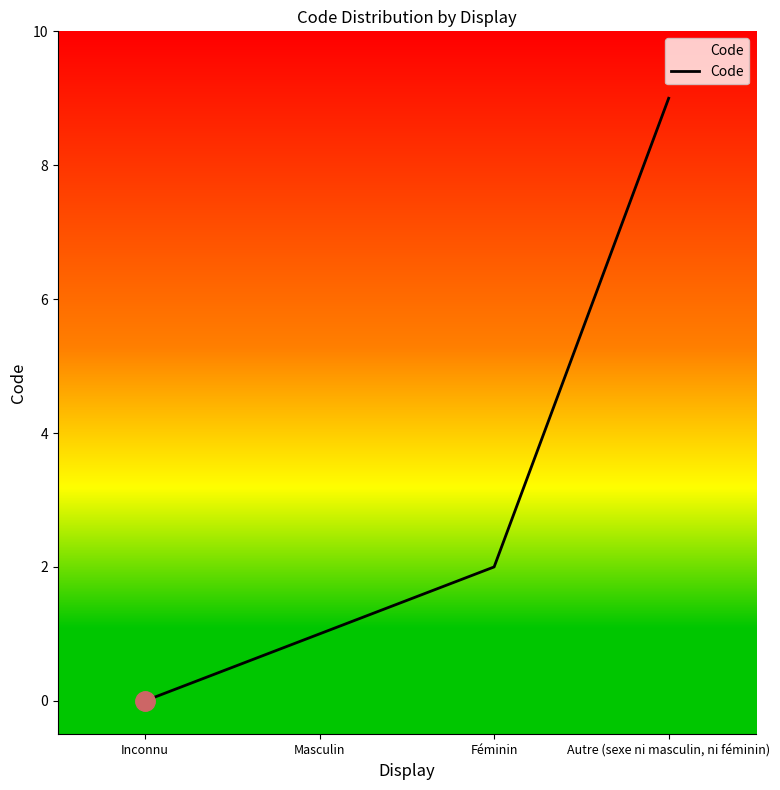

Where is the data nearest to the value 4?

Féminin